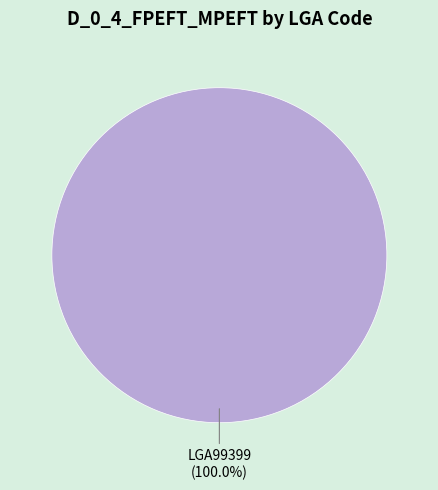

Count the number of slices in the pie.

1